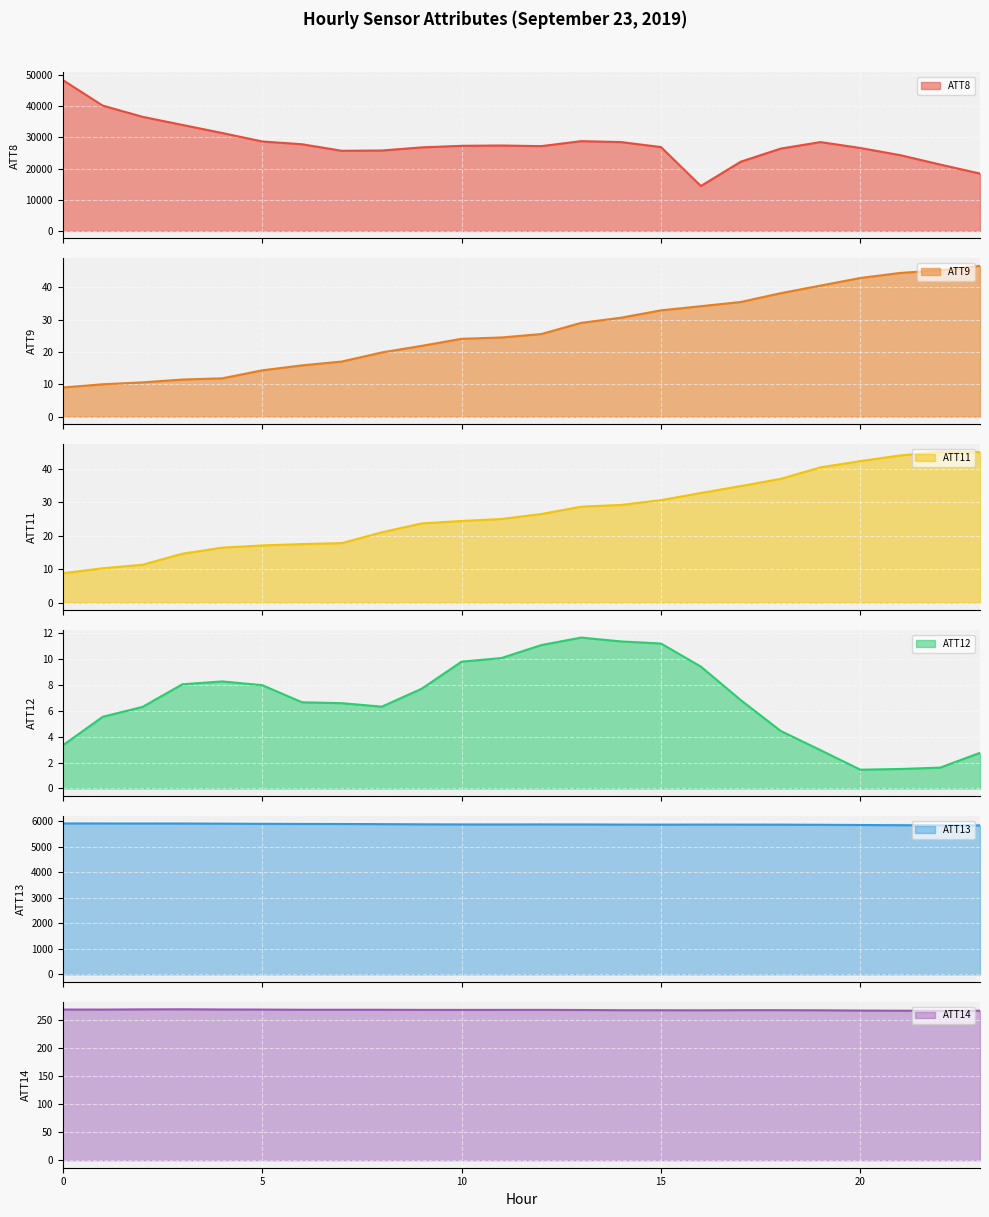

Reading left to right, list all the values displayed in this chart.

ATT8: 48400.0	40200.0	36600.0	34000.0	31400.0	28700.0	27800.0	25700.0	25800.0	26800.0	27300.0	27400.0	27200.0	28800.0	28500.0	26900.0	14400.0	22200.0	26400.0	28500.0	26600.0	24300.0	21300.0	18400.0
ATT9: 9.0	10.0	10.6	11.5	11.9	14.3	15.9	17.0	19.9	21.9	24.1	24.5	25.5	29.0	30.6	32.8	34.1	35.4	38.1	40.5	42.8	44.4	45.2	46.6
ATT11: 8.8	10.3	11.3	14.6	16.4	17.1	17.5	17.8	21.0	23.6	24.4	25.0	26.4	28.6	29.2	30.6	32.7	34.8	36.9	40.4	42.2	43.9	45.0	44.9
ATT12: 3.3	5.5	6.3	8.0	8.3	8.0	6.6	6.6	6.3	7.7	9.8	10.1	11.1	11.6	11.3	11.2	9.4	6.8	4.4	3.0	1.4	1.5	1.6	2.7
ATT13: 5915.2	5914.3	5913.2	5912.7	5906.1	5899.4	5895.2	5892.8	5887.3	5880.0	5876.2	5875.4	5877.0	5875.2	5869.9	5867.4	5869.7	5868.6	5867.7	5861.4	5853.5	5846.1	5841.2	5839.4
ATT14: 267.9	267.9	268.3	268.4	268.1	267.9	267.6	267.6	267.6	267.3	267.3	267.3	267.4	267.1	266.8	266.7	266.6	266.8	266.8	266.6	266.2	265.9	265.8	265.9